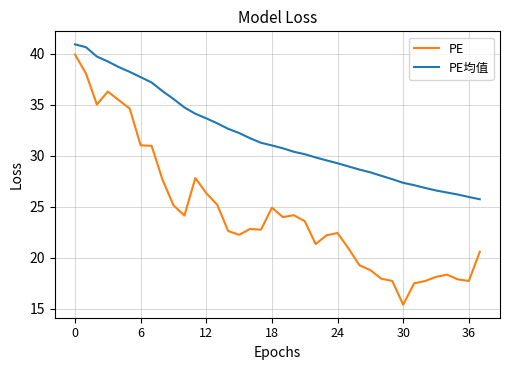

True or false: PE and PE均值 cross at least once.

False